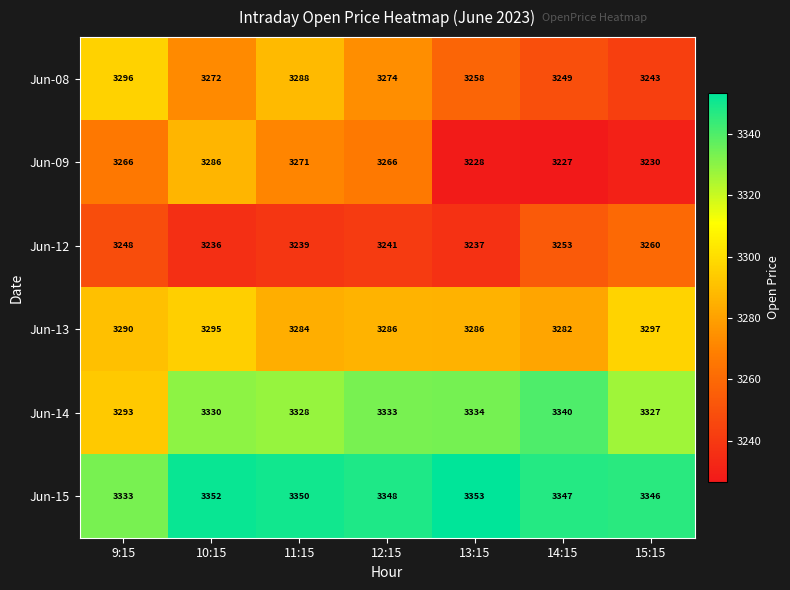

What is the difference between the second highest and second lowest values in the Jun-08 series?

39